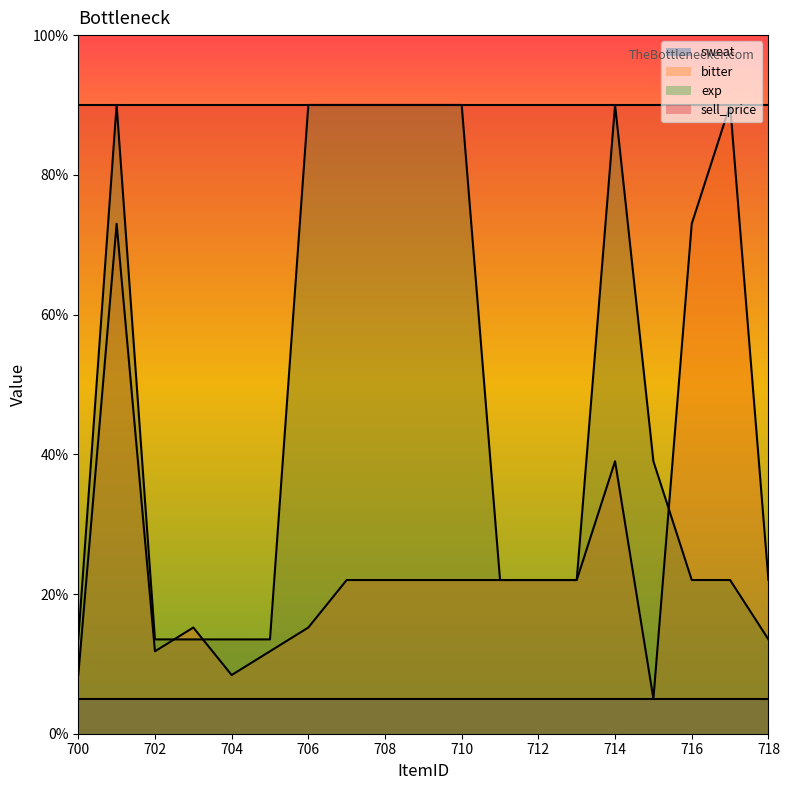

Is it true that exp equals 131.8 at 708?

False